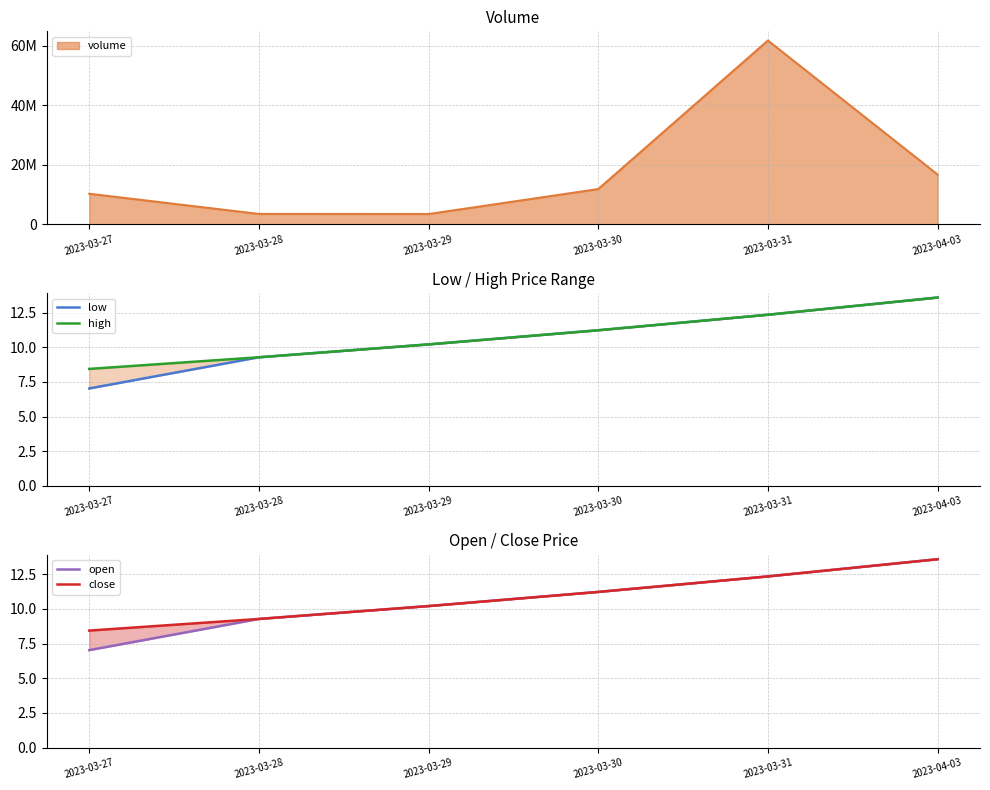

What is the minimum value for close?

8.4